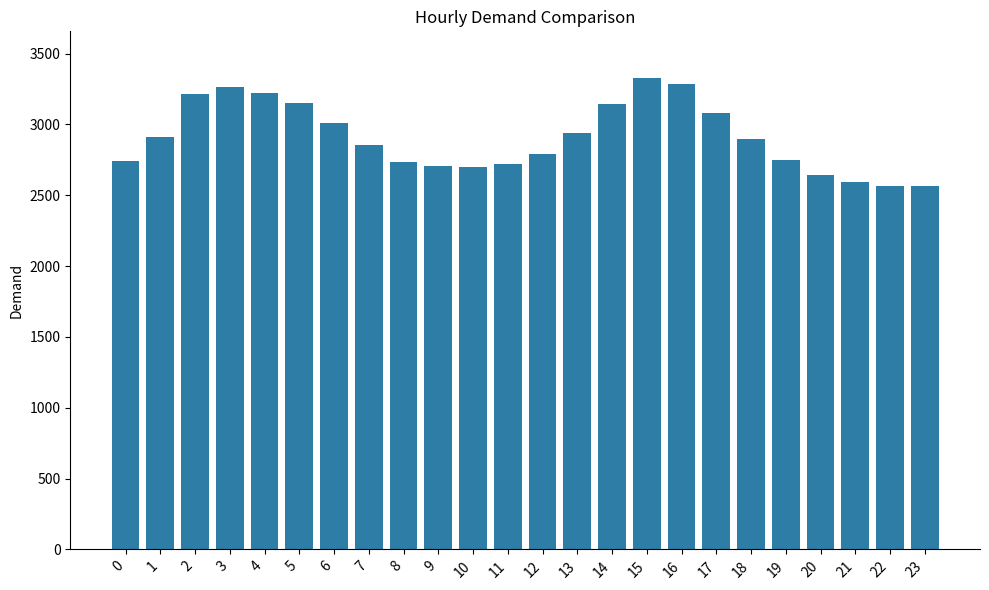

What is the change in value from 4 to 14?

-80